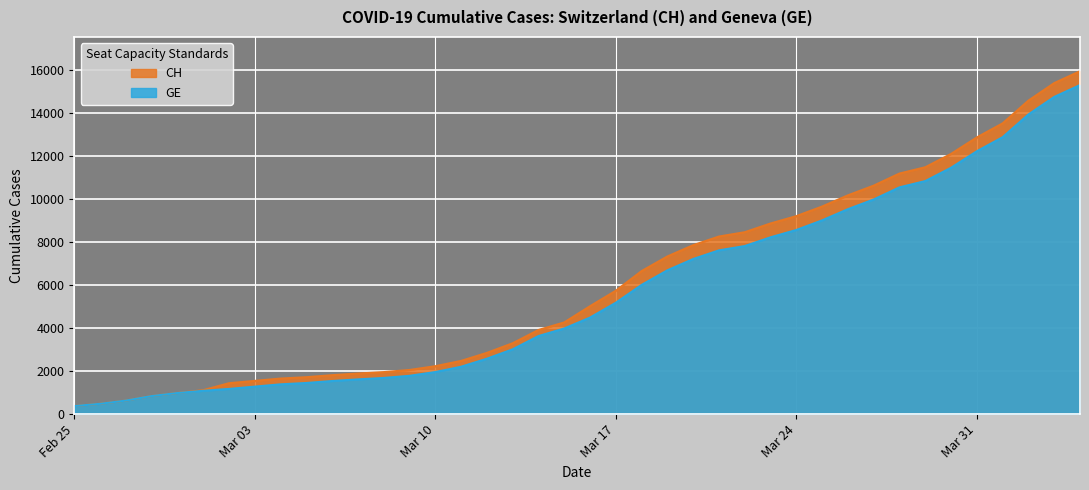

True or false: CH and GE intersect in this chart.

False